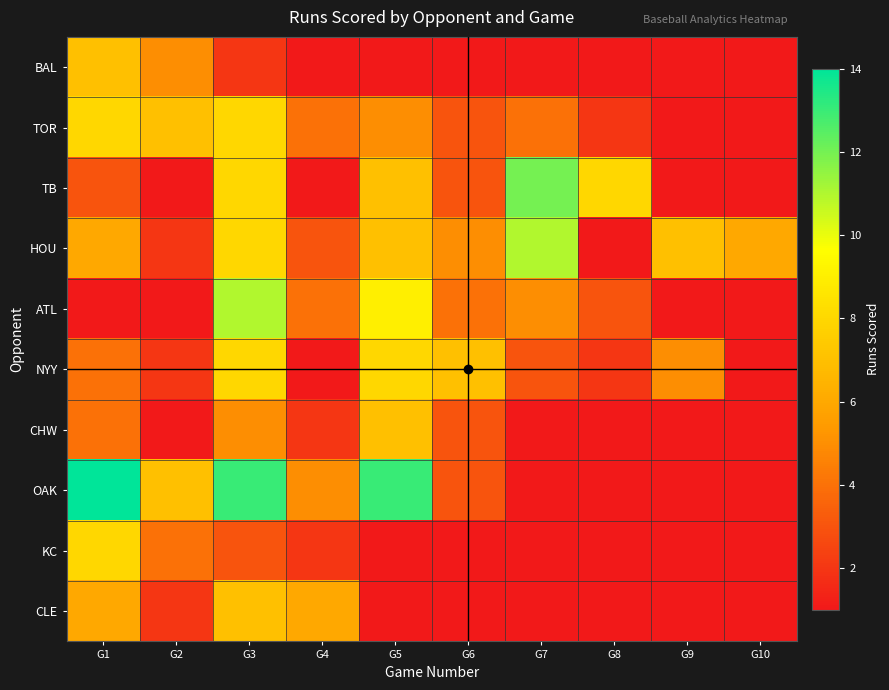

Reading left to right, list all the values displayed in this chart.

BAL: G1=7	G2=5	G3=2	G4=0	G5=0	G6=0	G7=0	G8=0	G9=0	G10=0
TOR: G1=8	G2=7	G3=8	G4=4	G5=5	G6=3	G7=4	G8=2	G9=0	G10=0
TB: G1=3	G2=0	G3=8	G4=0	G5=7	G6=3	G7=12	G8=8	G9=0	G10=0
HOU: G1=6	G2=2	G3=8	G4=3	G5=7	G6=5	G7=11	G8=1	G9=7	G10=6
ATL: G1=1	G2=0	G3=11	G4=4	G5=9	G6=4	G7=5	G8=3	G9=0	G10=0
NYY: G1=4	G2=2	G3=8	G4=0	G5=8	G6=7	G7=3	G8=2	G9=5	G10=1
CHW: G1=4	G2=1	G3=5	G4=2	G5=7	G6=3	G7=0	G8=0	G9=0	G10=0
OAK: G1=14	G2=7	G3=13	G4=5	G5=13	G6=3	G7=0	G8=0	G9=0	G10=0
KC: G1=8	G2=4	G3=3	G4=2	G5=0	G6=0	G7=0	G8=0	G9=0	G10=0
CLE: G1=6	G2=2	G3=7	G4=6	G5=0	G6=0	G7=0	G8=0	G9=0	G10=0